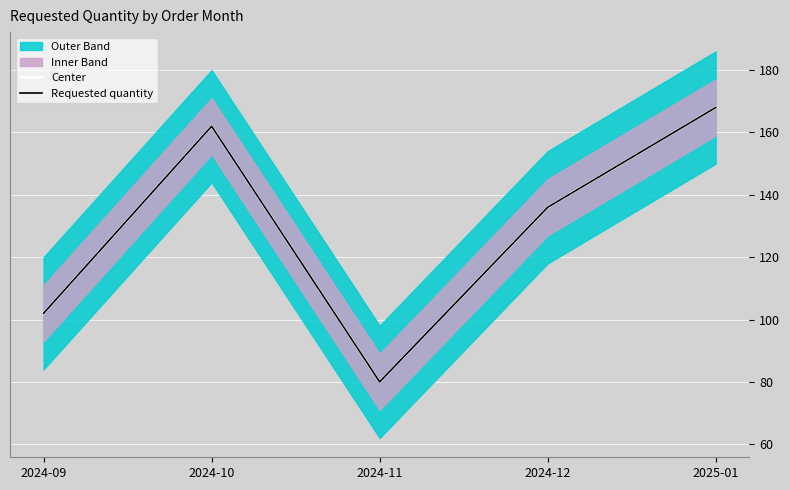

Which series has the largest range (max minus min)?

Center